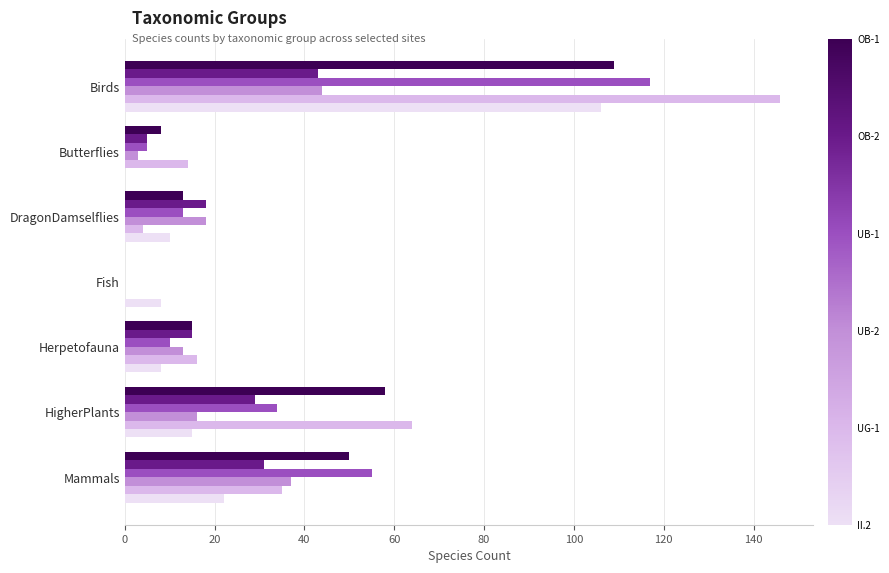

At which category is the sum across all series the highest?

Birds